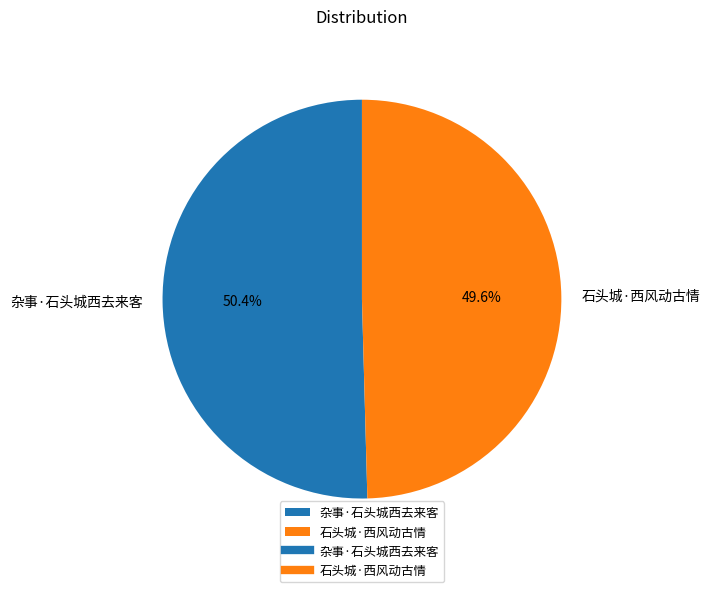

Combined, do 杂事·石头城西去来客 and 石头城·西风动古情 account for over 50%?

Yes